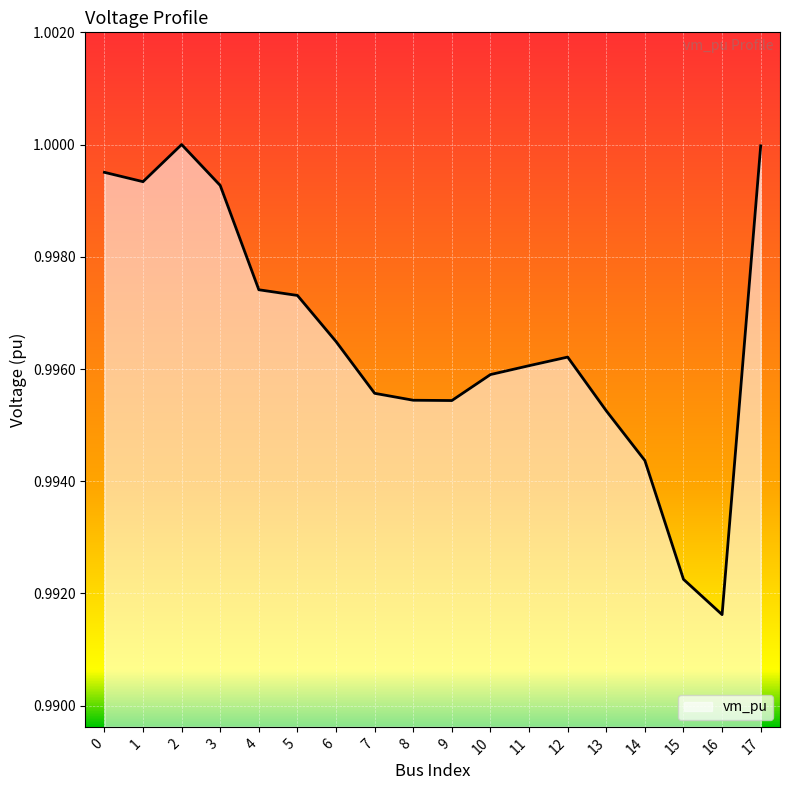

Between 11 and 17, which is larger?

17